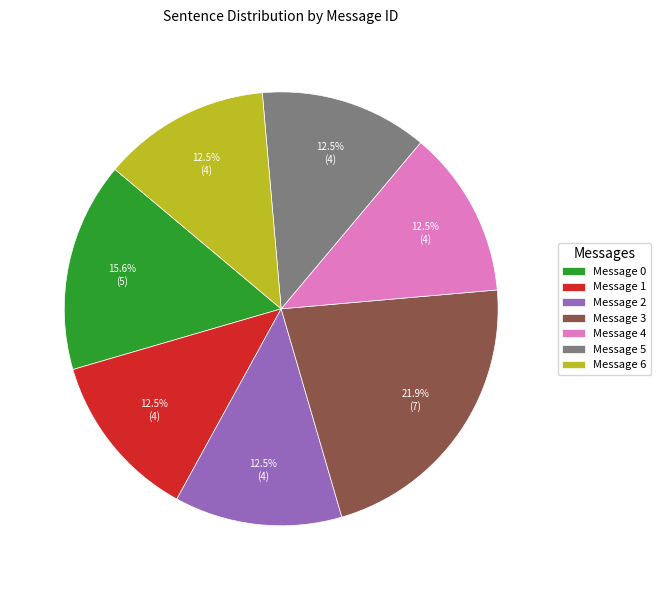

What percentage is the Message 0 slice, to the nearest percent?

16%